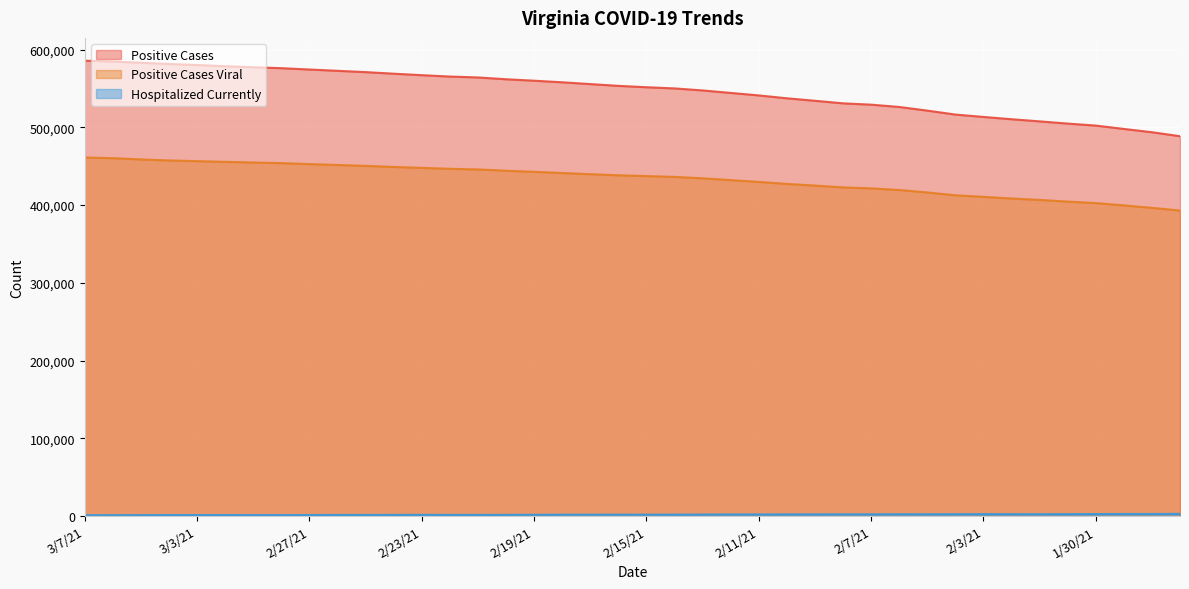

Reading left to right, transcribe all the data shown in this chart.

Positive Cases: 3/7/21=585700	3/6/21=584537	3/5/21=583060	3/4/21=581408	3/3/21=580108	3/2/21=578559	3/1/21=577174	2/28/21=576050	2/27/21=574314	2/26/21=572639	2/25/21=570982	2/24/21=568946	2/23/21=567039	2/22/21=565270	2/21/21=564115	2/20/21=561812	2/19/21=559930	2/18/21=557896	2/17/21=555592	2/16/21=553308	2/15/21=551538	2/14/21=549999	2/13/21=547424	2/12/21=544209	2/11/21=541018	2/10/21=537319	2/9/21=534116	2/8/21=530825	2/7/21=529125	2/6/21=526176	2/5/21=521467	2/4/21=516398	2/3/21=513339	2/2/21=510380	2/1/21=507640	1/31/21=504779	1/30/21=502221	1/29/21=497912	1/28/21=493674	1/27/21=488553
Positive Cases Viral: 3/7/21=461172	3/6/21=460273	3/5/21=458696	3/4/21=457348	3/3/21=456462	3/2/21=455578	3/1/21=454735	2/28/21=453932	2/27/21=452664	2/26/21=451539	2/25/21=450388	2/24/21=449000	2/23/21=447840	2/22/21=446642	2/21/21=445808	2/20/21=444150	2/19/21=442757	2/18/21=441200	2/17/21=439674	2/16/21=438276	2/15/21=437262	2/14/21=436206	2/13/21=434413	2/12/21=432084	2/11/21=429779	2/10/21=427188	2/9/21=425066	2/8/21=422723	2/7/21=421466	2/6/21=419382	2/5/21=416189	2/4/21=412548	2/3/21=410550	2/2/21=408421	2/1/21=406591	1/31/21=404469	1/30/21=402532	1/29/21=399577	1/28/21=396440	1/27/21=392935
Hospitalized Currently: 3/7/21=1127	3/6/21=1164	3/5/21=1222	3/4/21=1352	3/3/21=1352	3/2/21=1345	3/1/21=1321	2/28/21=1323	2/27/21=1374	2/26/21=1481	2/25/21=1488	2/24/21=1564	2/23/21=1621	2/22/21=1540	2/21/21=1548	2/20/21=1594	2/19/21=1671	2/18/21=1828	2/17/21=1823	2/16/21=1849	2/15/21=1833	2/14/21=1906	2/13/21=1991	2/12/21=2117	2/11/21=2136	2/10/21=2201	2/9/21=2248	2/8/21=2285	2/7/21=2303	2/6/21=2376	2/5/21=2363	2/4/21=2444	2/3/21=2545	2/2/21=2473	2/1/21=2446	1/31/21=2516	1/30/21=2632	1/29/21=2691	1/28/21=2706	1/27/21=2868